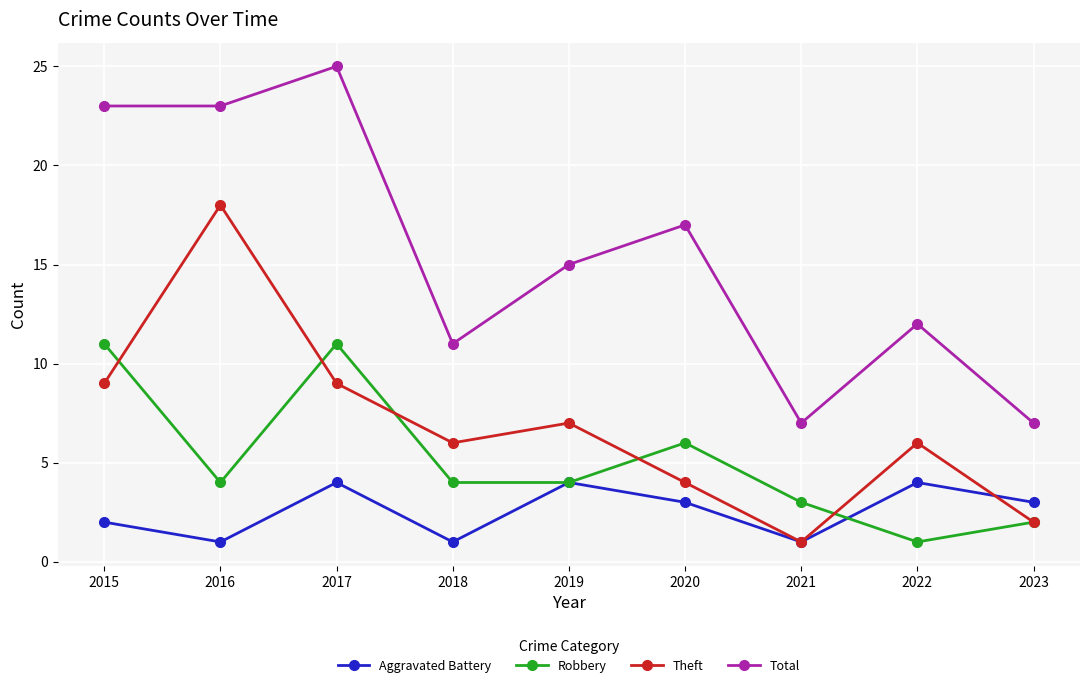

The value of Theft at 2016 is 6. True or false?

False